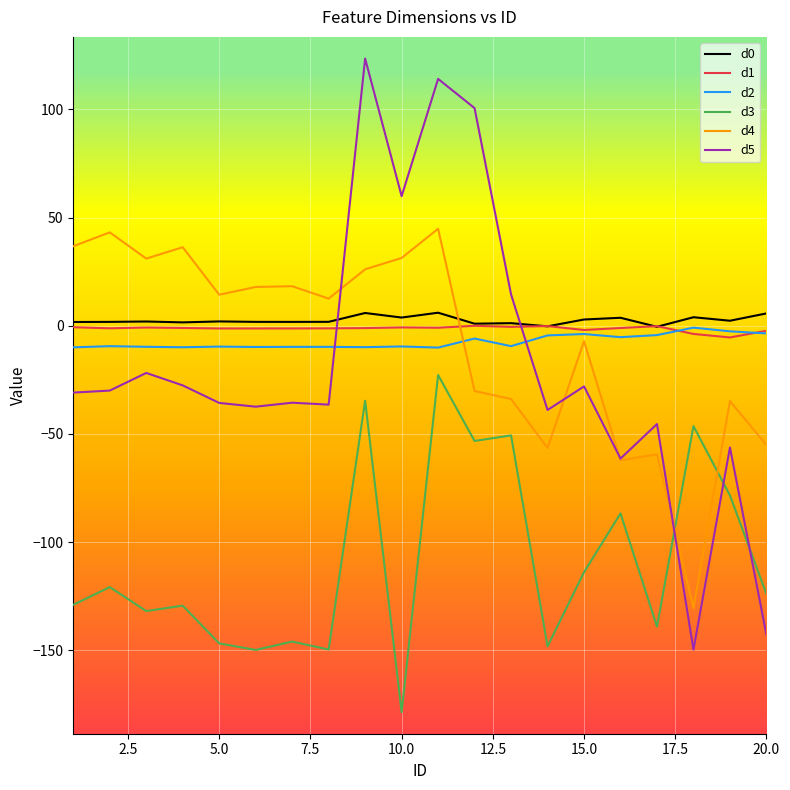

Which series has the widest spread of values?

d5